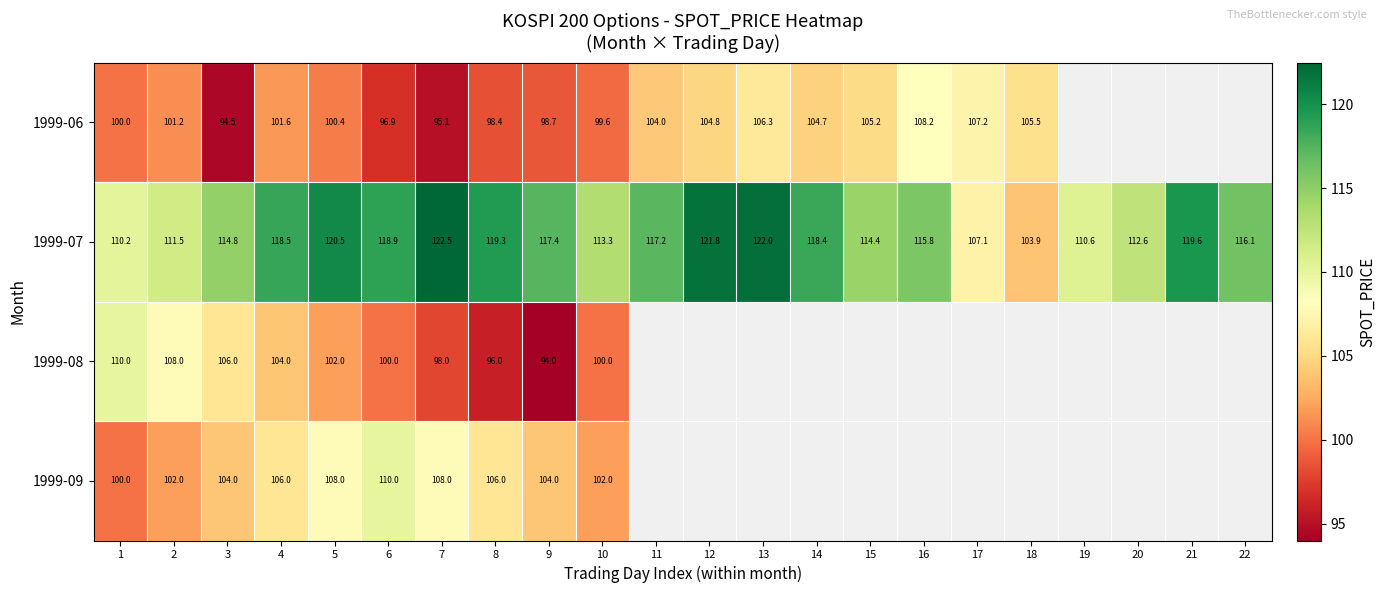

What is the sum of all 1999-07 values?

2546.3